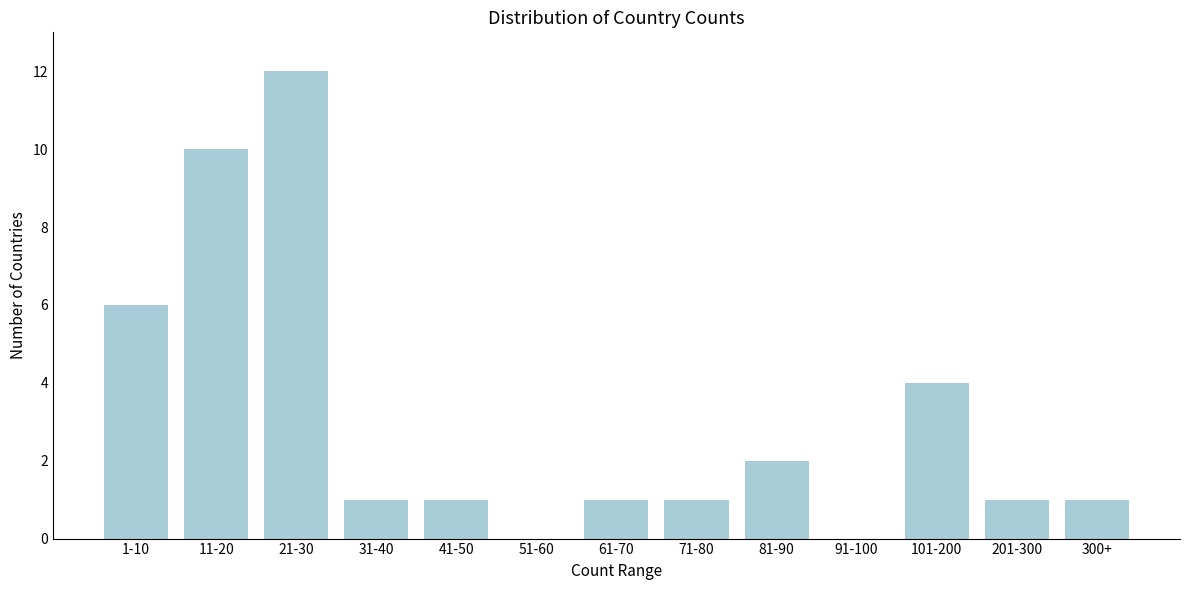

Reading right to left, what are all the values shown in this chart?

300+=1	201-300=1	101-200=4	91-100=0	81-90=2	71-80=1	61-70=1	51-60=0	41-50=1	31-40=1	21-30=12	11-20=10	1-10=6